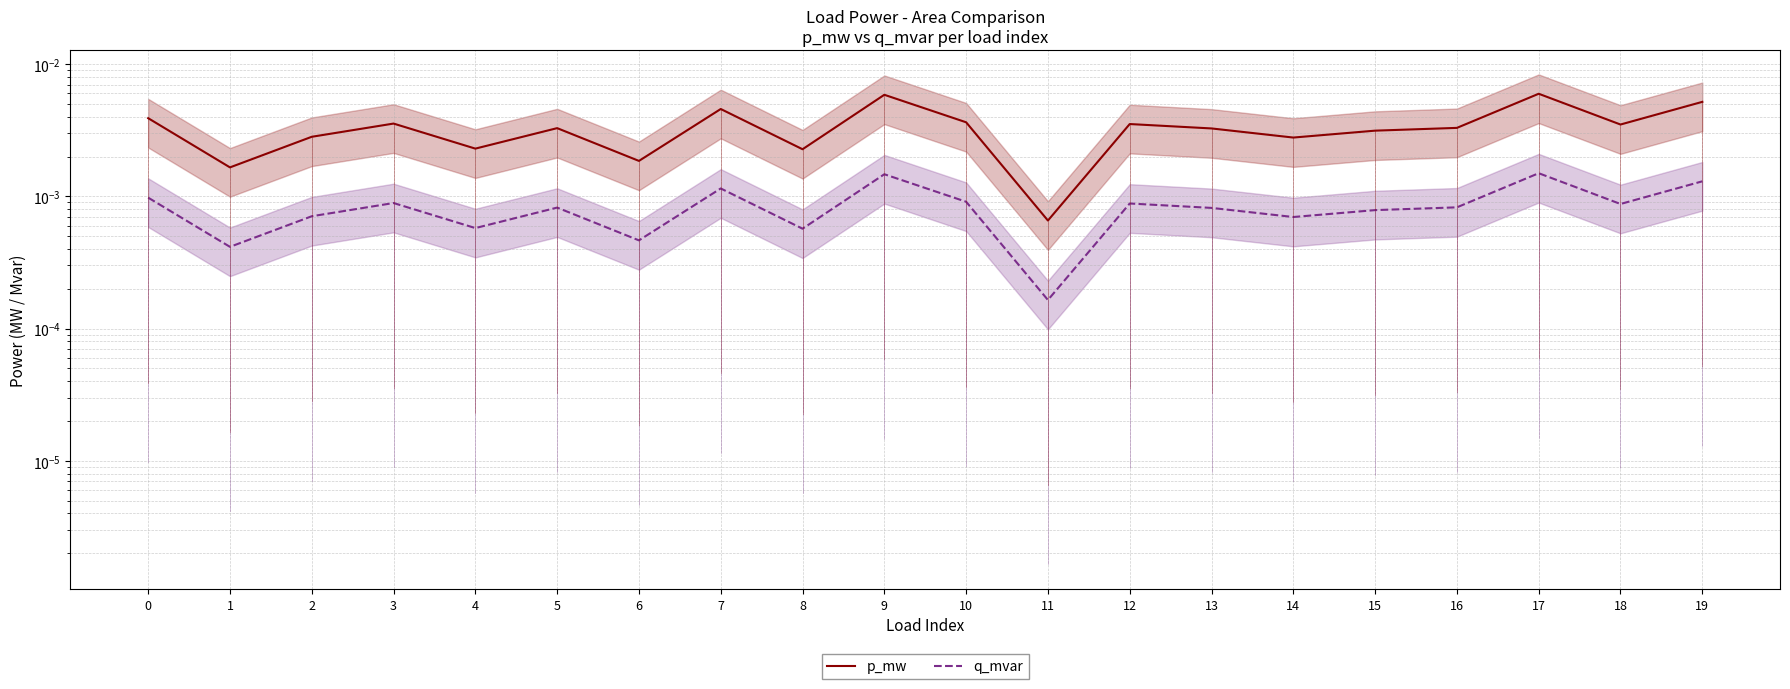

Is the value of p_mw at 5 greater than the value of q_mvar at 8?

Yes